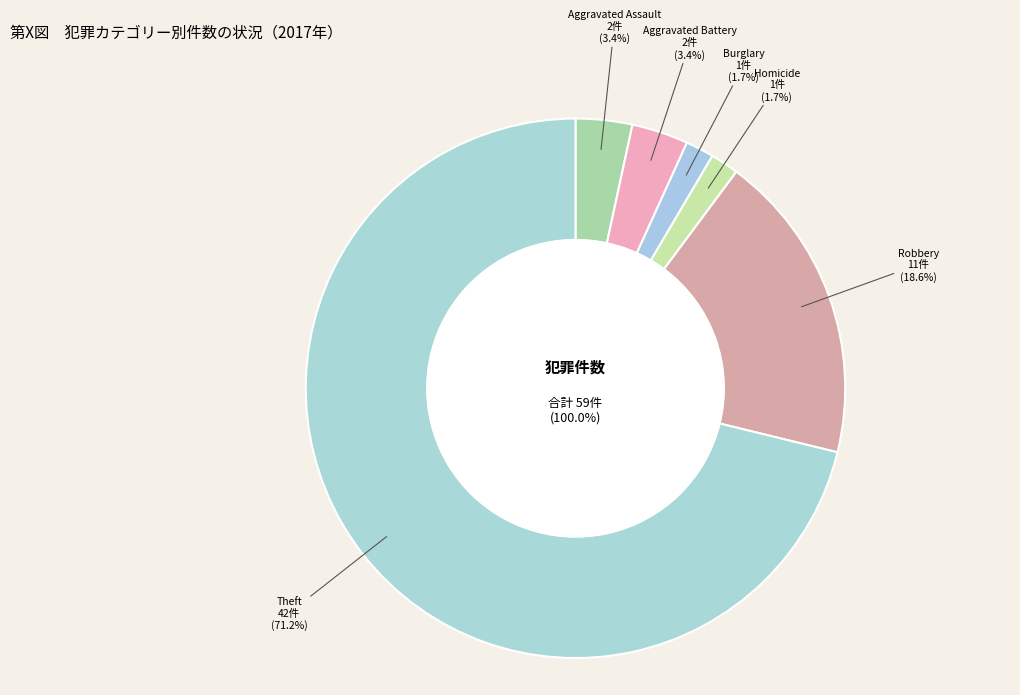

What is the largest slice in the pie chart?

Theft